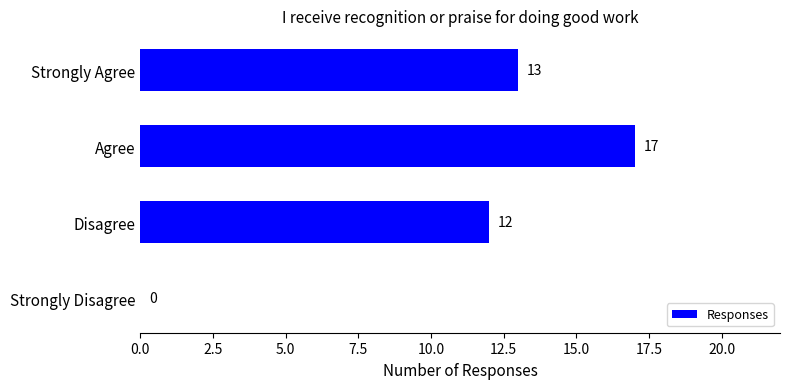

How many categories are shown in the chart?

4